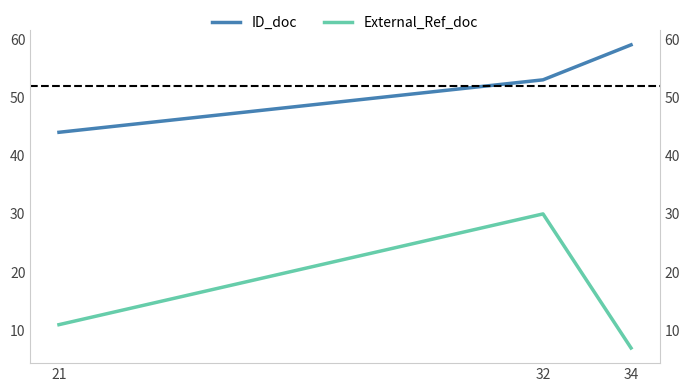

Rank the series at 34 from lowest to highest value.

External_Ref_doc, ID_doc